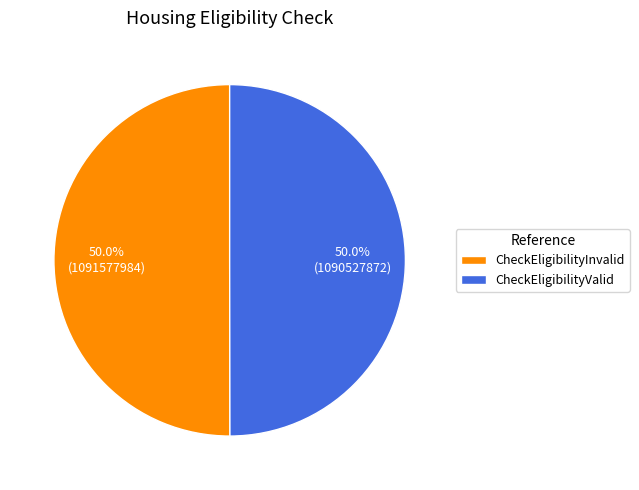

To the nearest percent, what percentage of the pie is CheckEligibilityValid?

50%